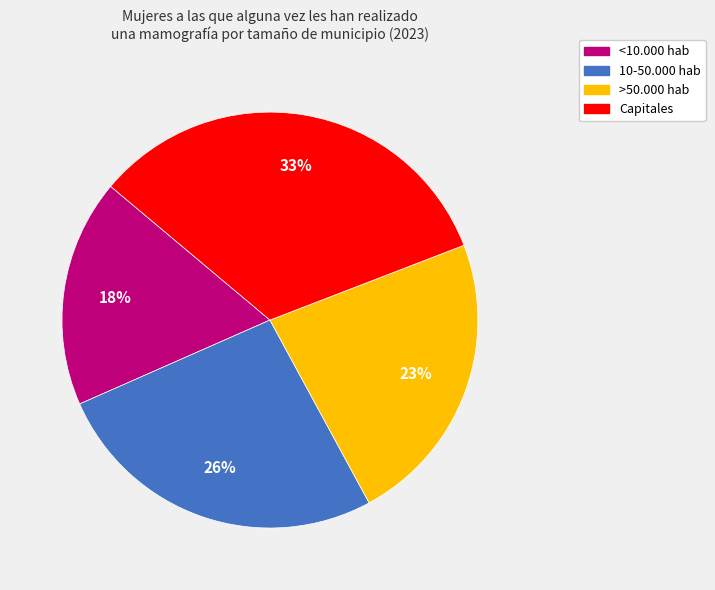

Do <10.000 hab and >50.000 hab together represent more than half of the pie?

No